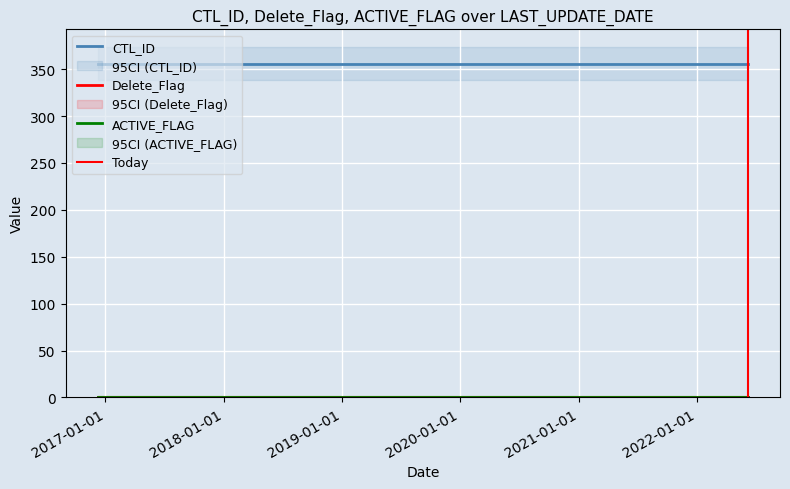

What position from the right is 2016-12-09 11:33:37?

2